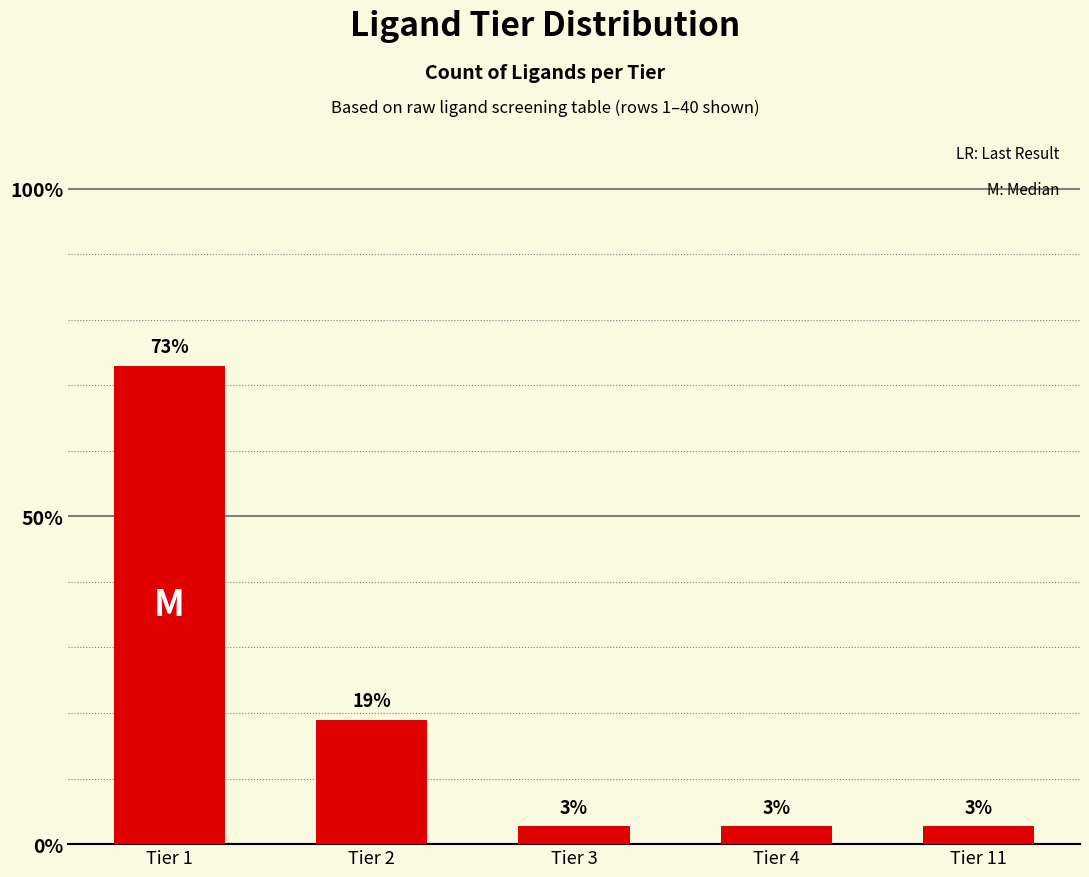

List the labels in order of value, smallest first.

Tier 3, Tier 4, Tier 11, Tier 2, Tier 1